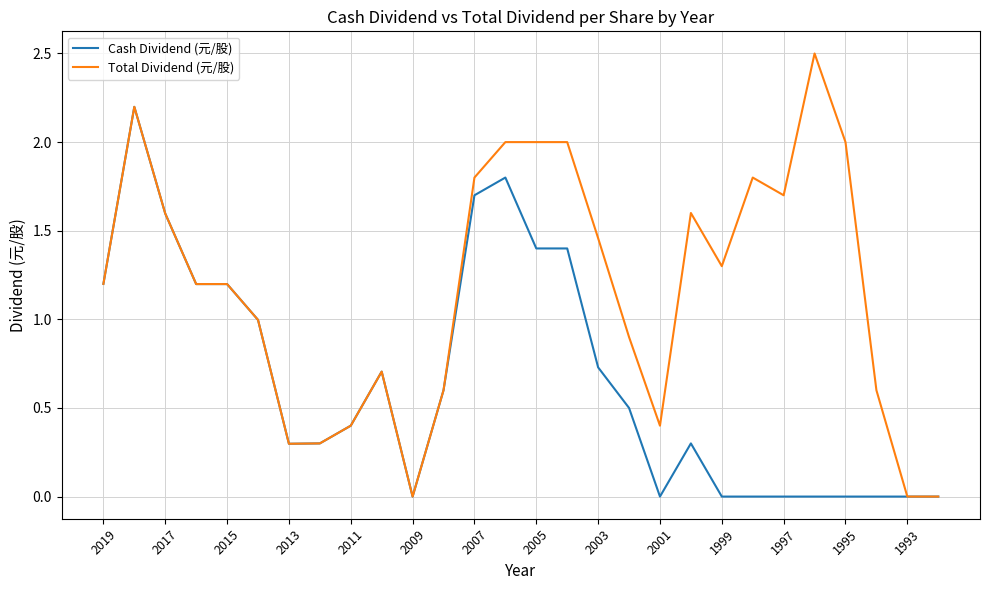

Which series has the largest total across all categories?

Total Dividend (元/股)